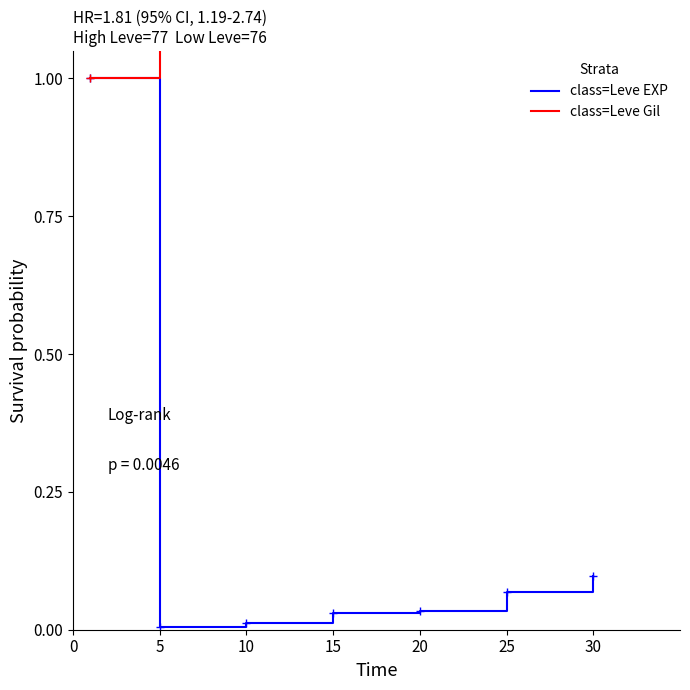

What is the highest value of the class=Leve EXP series?

1.0